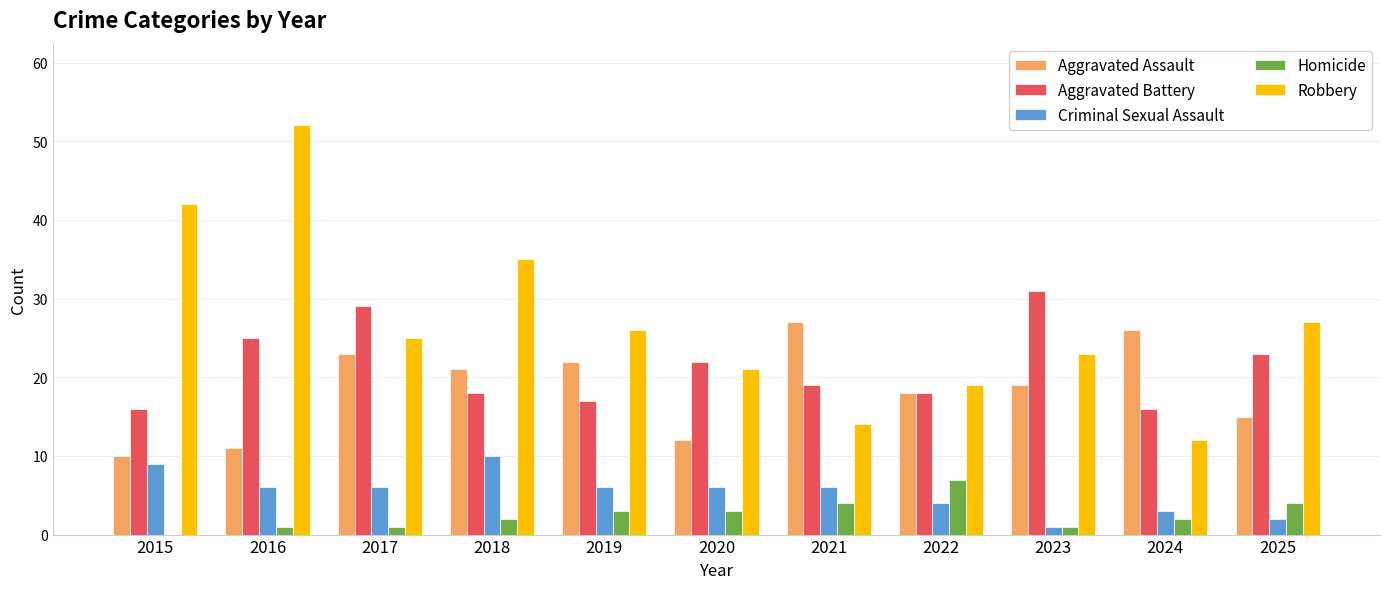

What is the average value of the Aggravated Battery series?

21